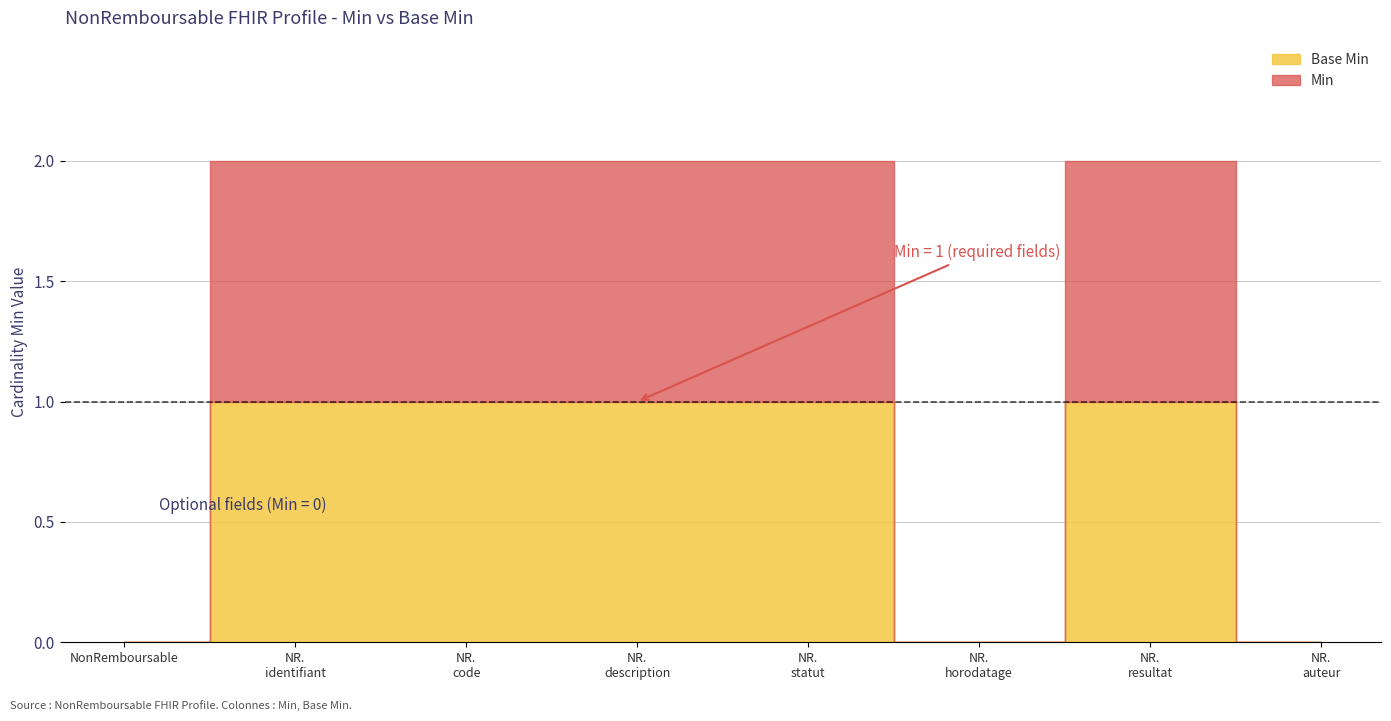

Which series has the largest range (max minus min)?

Min